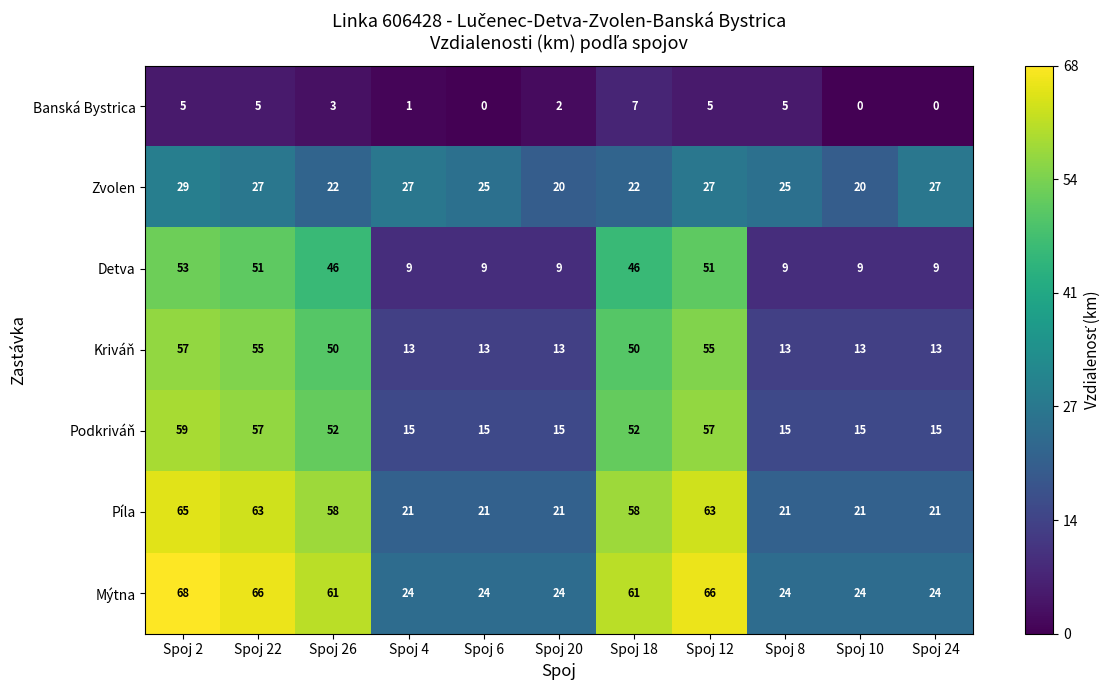

Which category has the highest value across all series?

Spoj 2